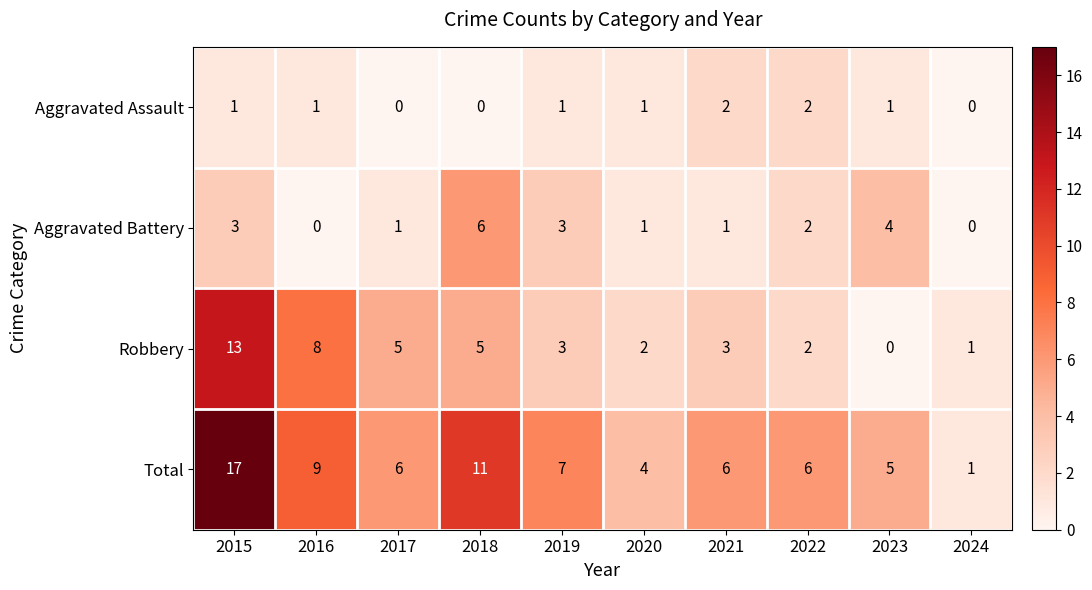

Which series has the largest total across all categories?

Total